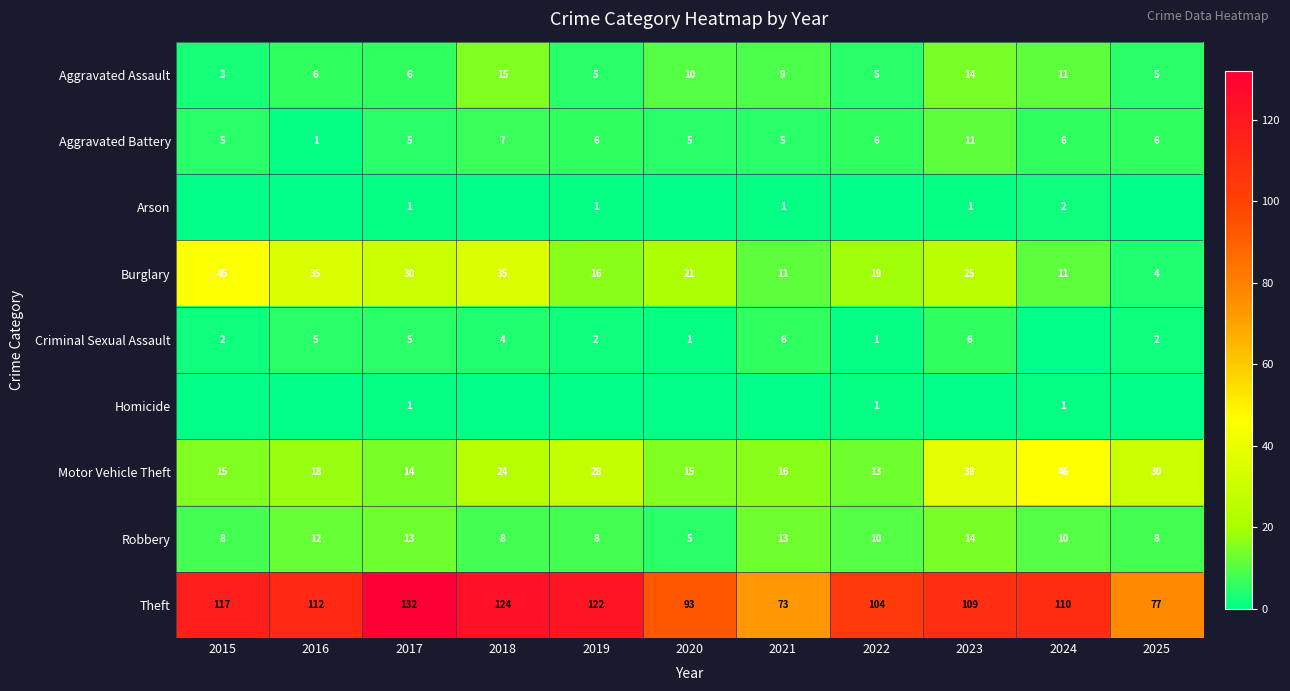

How many data points does each series have?

11